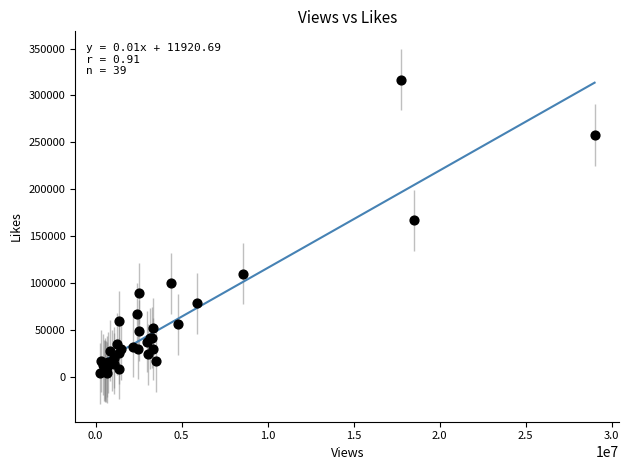

What Y value in the scatter plot is closest to 160119?

167010